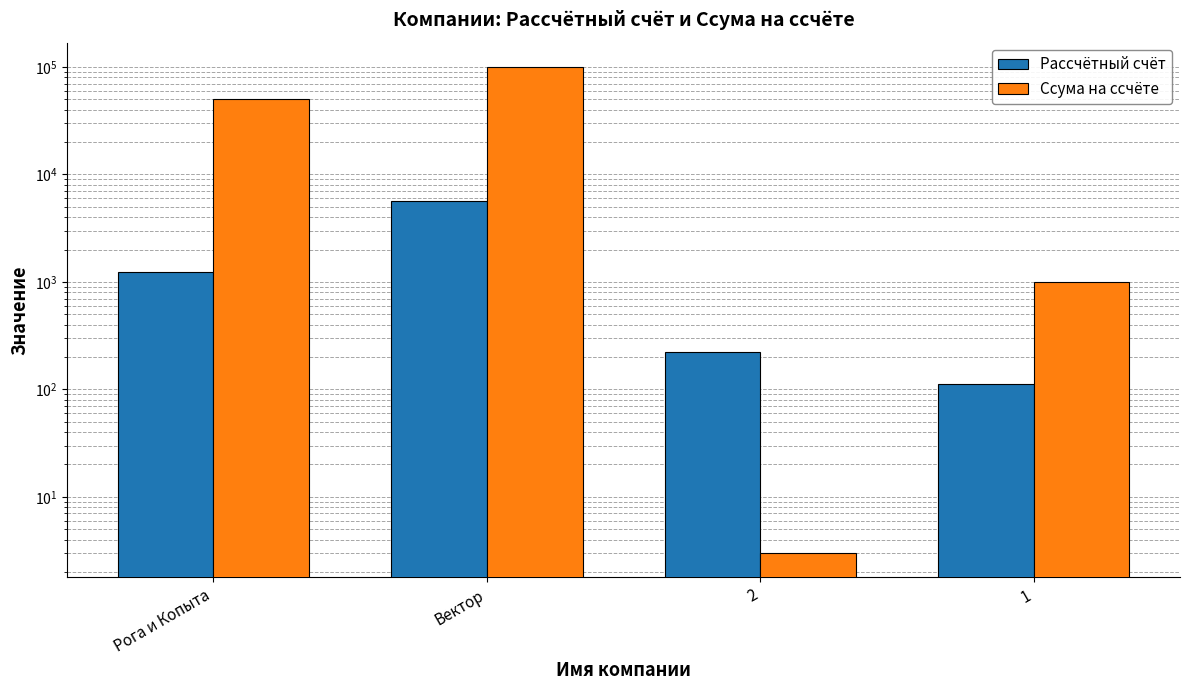

Between Вектор and 1, which series saw the biggest shift?

Ссума на ссчёте